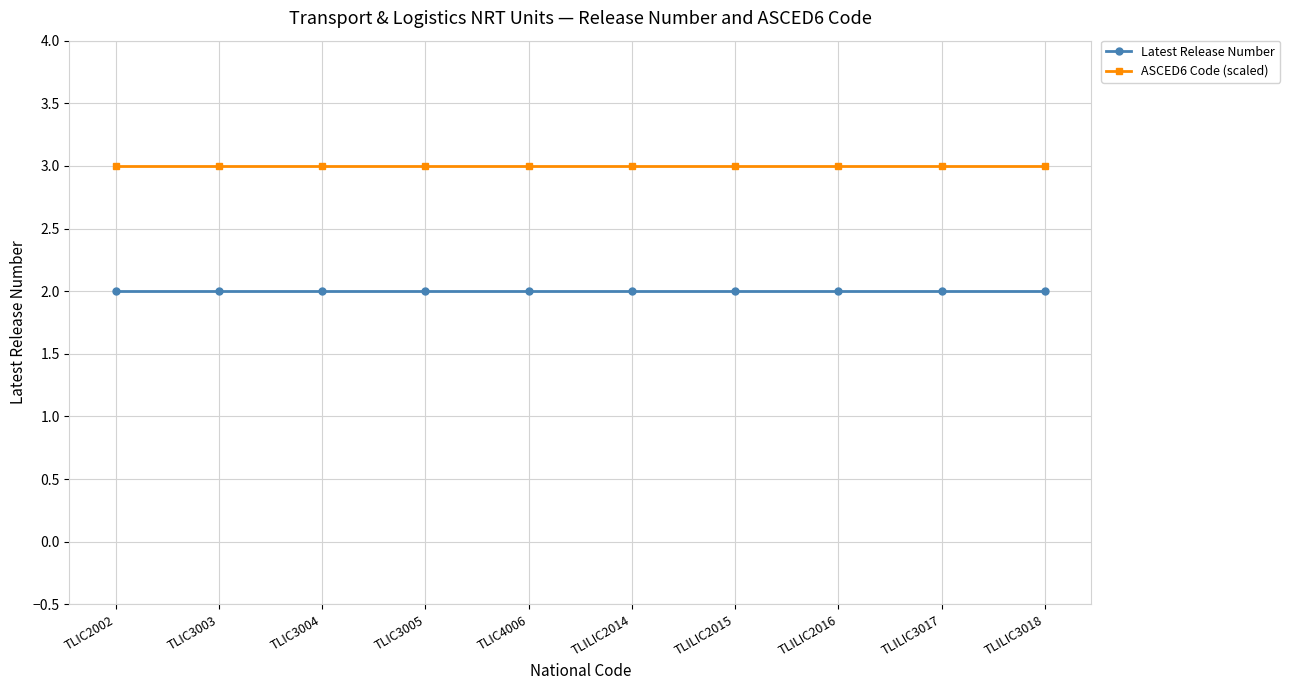

Reading left to right, extract all data points from this chart.

Latest Release Number: 2	2	2	2	2	2	2	2	2	2
ASCED6 Code (scaled): 3	3	3	3	3	3	3	3	3	3